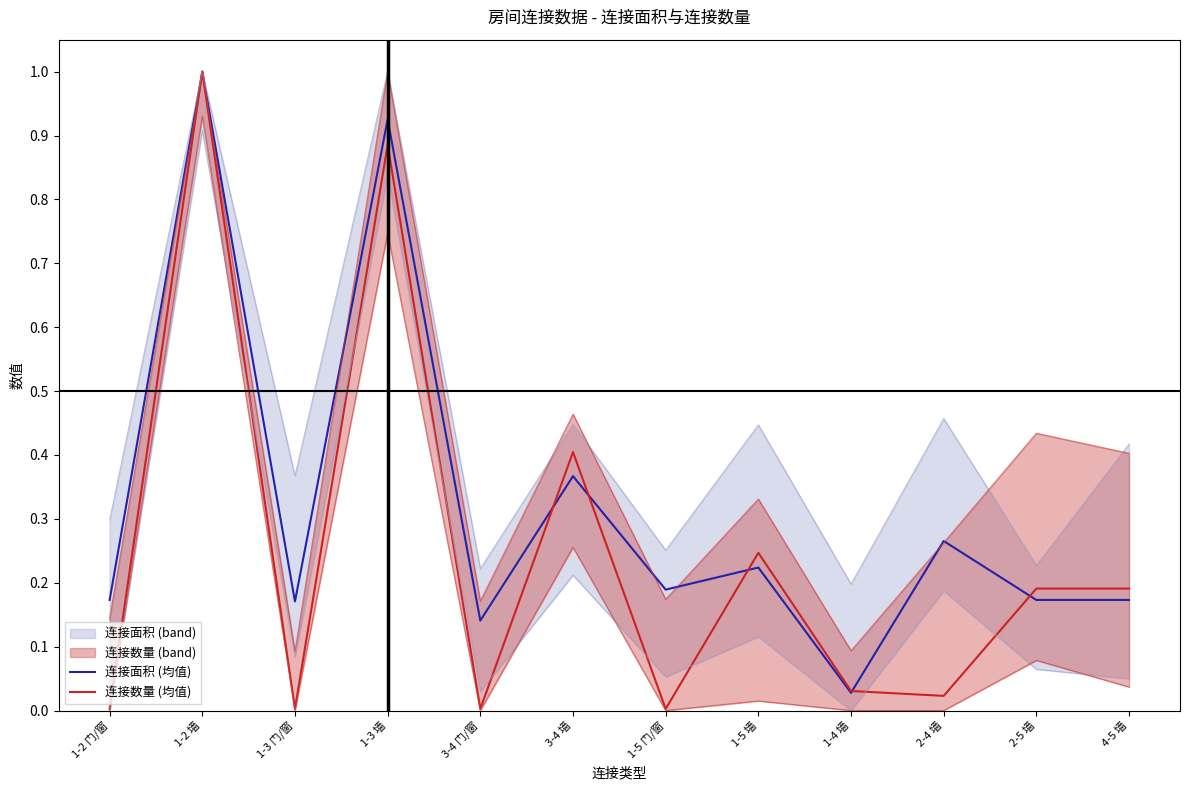

Rank the series at 1-5 门/窗 from lowest to highest value.

连接数量 (均值), 连接面积 (均值)